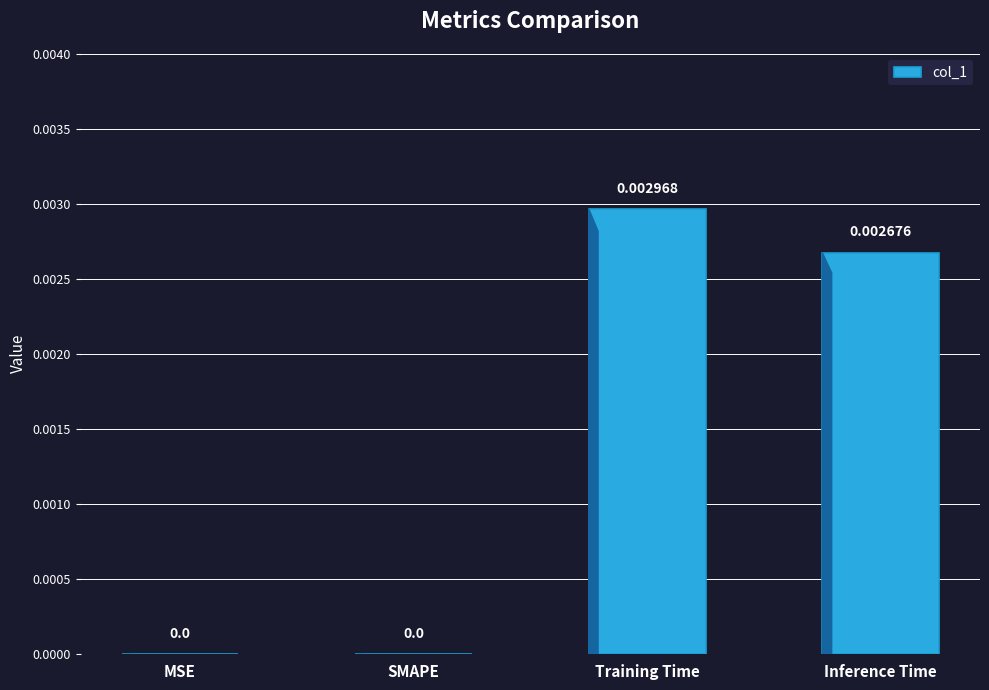

How many values are between 0 and 1?

4